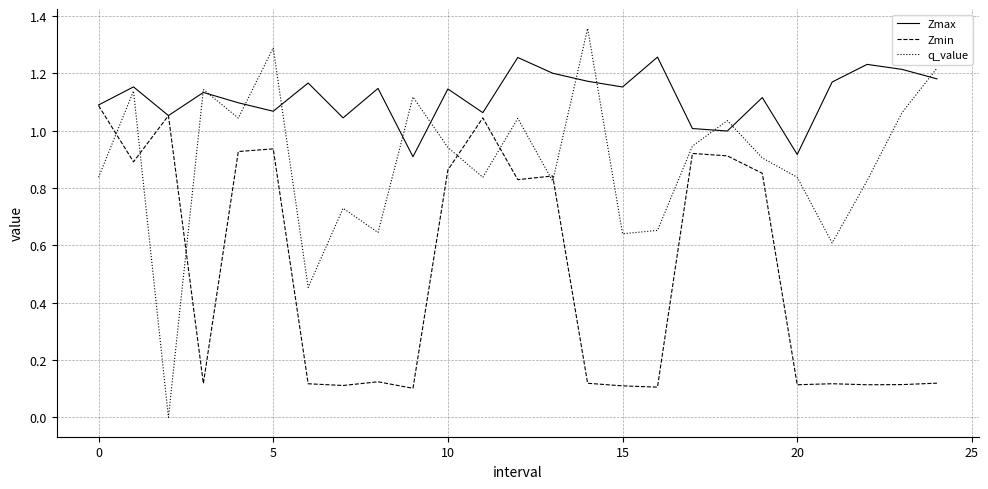

Which series has the widest spread of values?

q_value